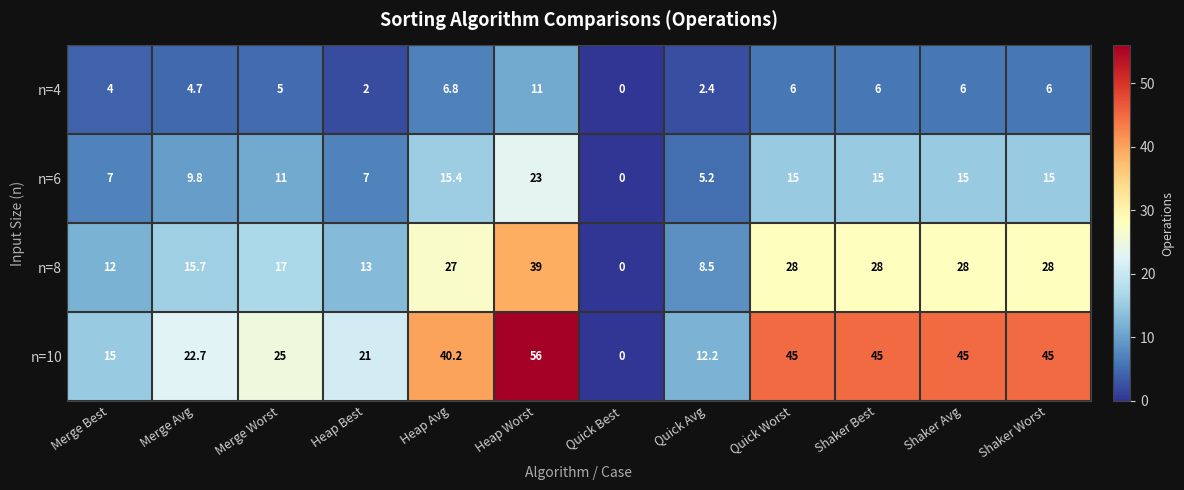

What is the average value of the n=4 series?

5.0